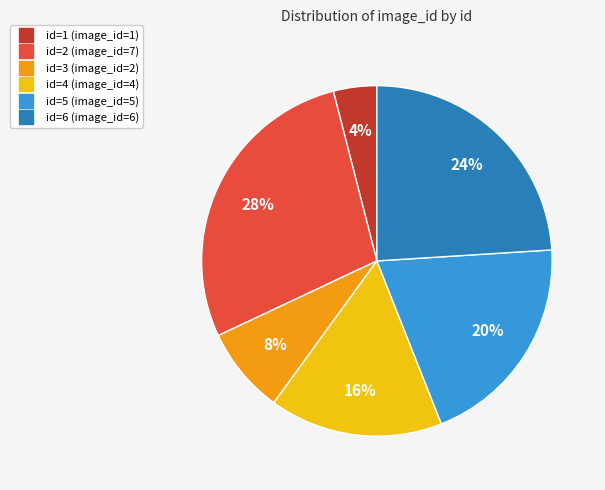

To the nearest percent, what is the average slice percentage?

17%